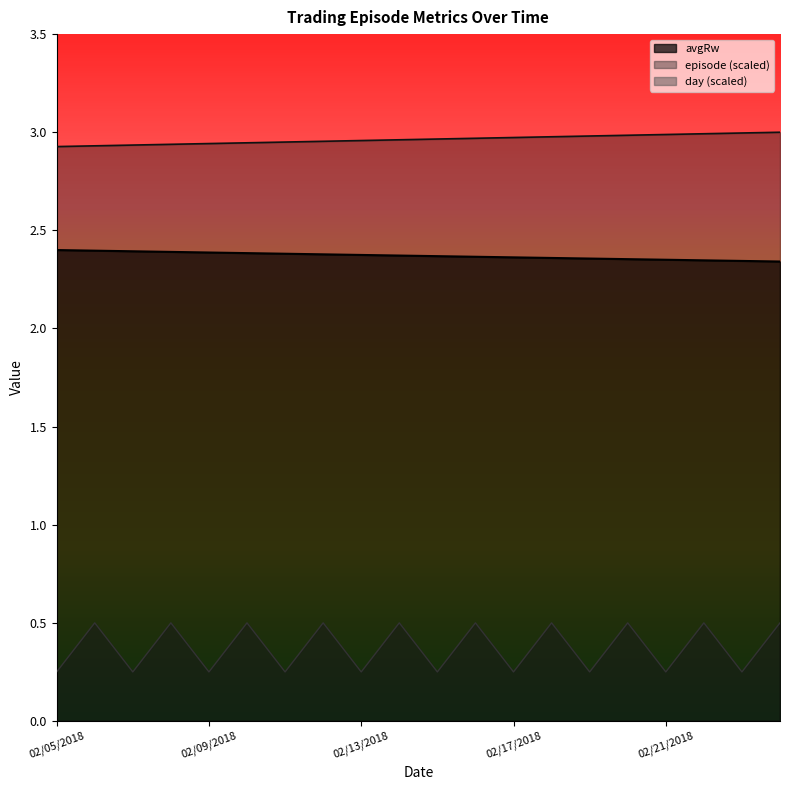

True or false: avgRw and episode cross at least once.

False